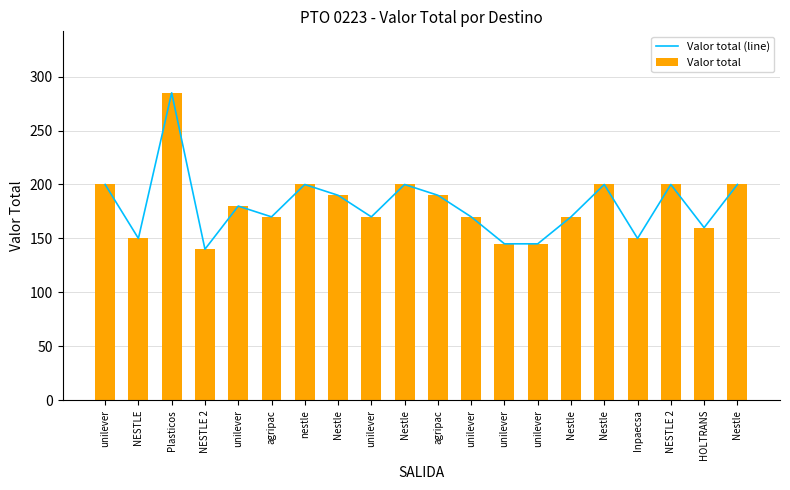

What is the sum of the Valor total values at NESTLE 2 and Nestle?

340